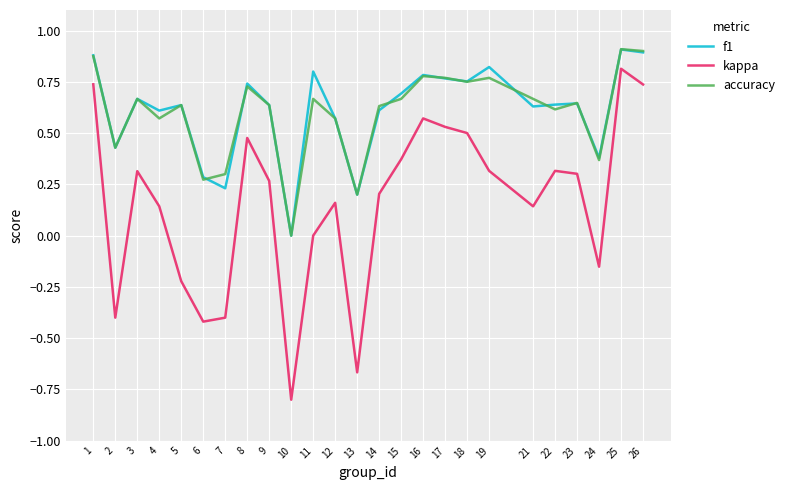

How many interior local valleys does the f1 series have?

8